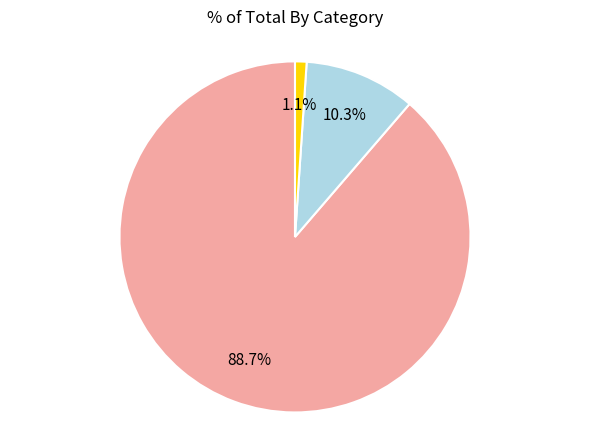

Does any single category account for the majority?

Yes